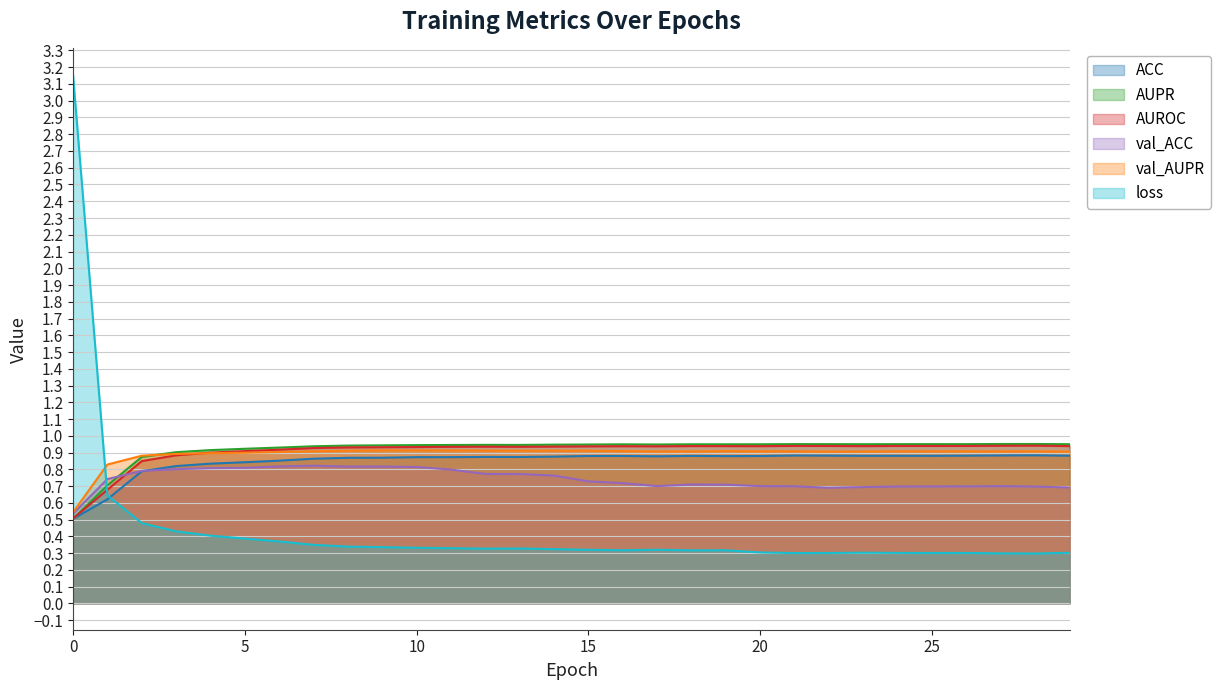

What is the difference between the maximum and second lowest values in the val_ACC series?

0.1